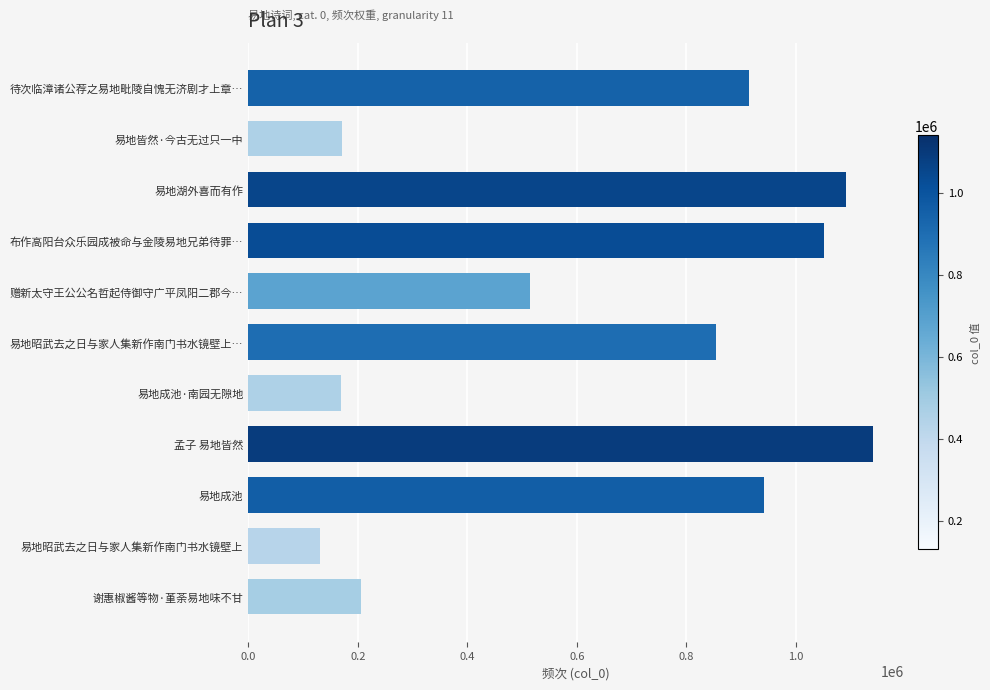

What is the sum of all values?

7182995